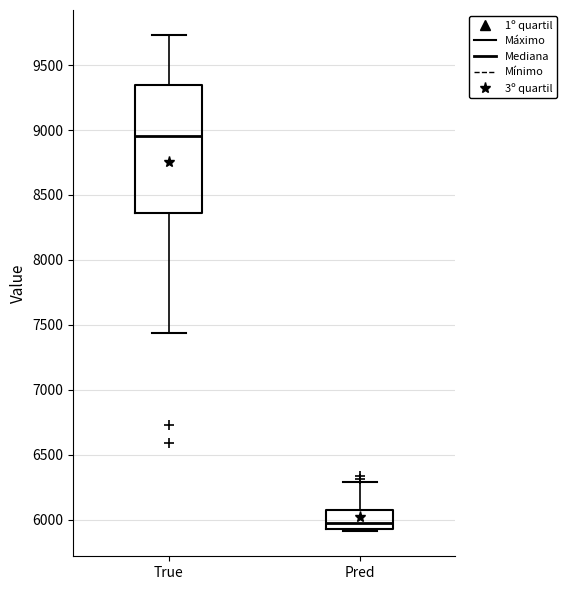

Which box's median line is the lowest?

Pred